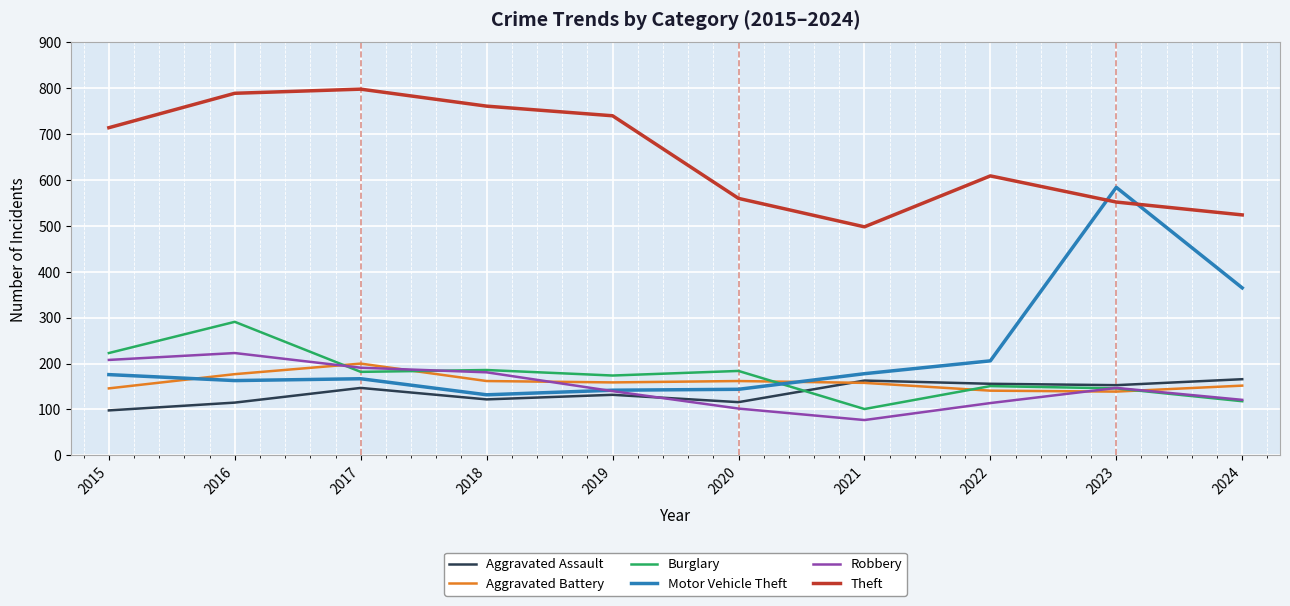

What is the difference between the maximum and minimum values in the Aggravated Assault series?

68